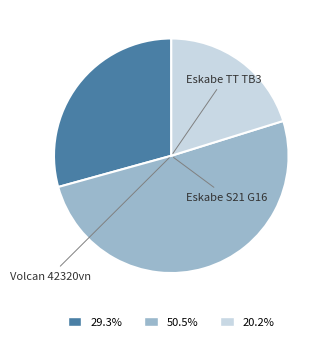

Is there a majority slice in this chart?

Yes